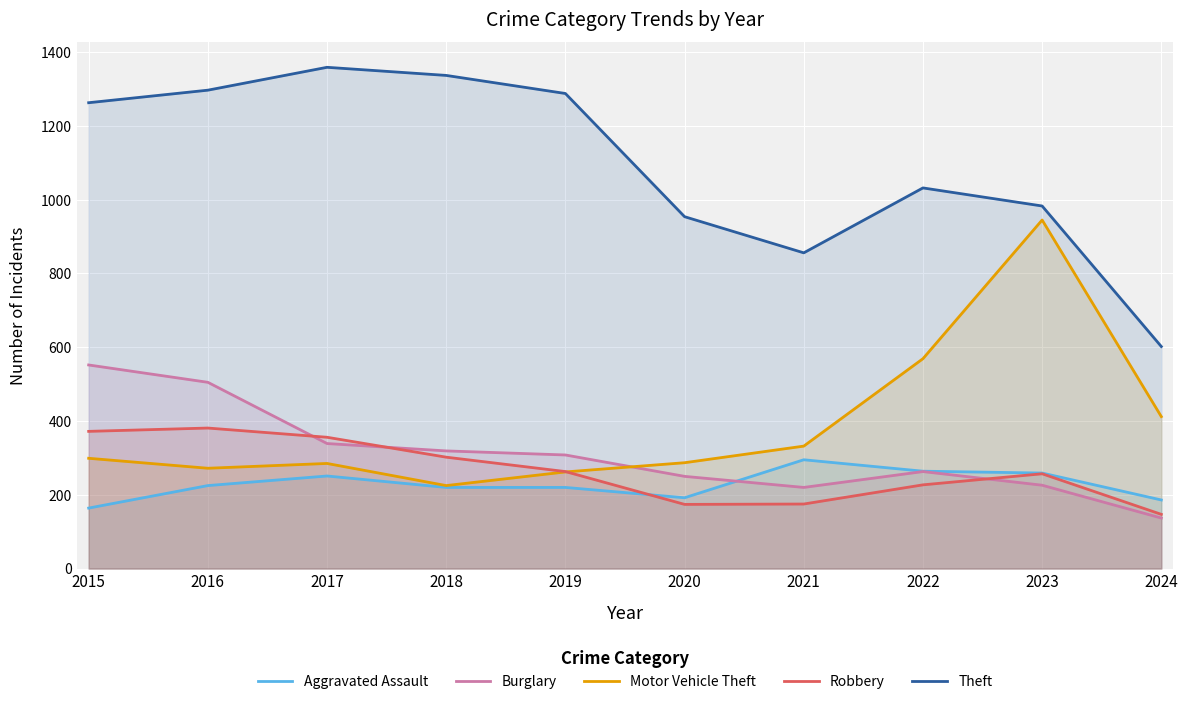

At which category does Robbery reach its first local peak?

2016